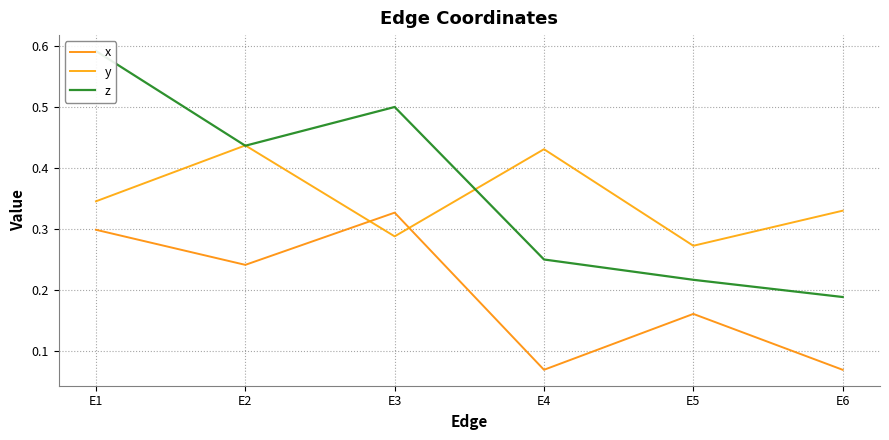

Where is x nearest to the value 0?

E4